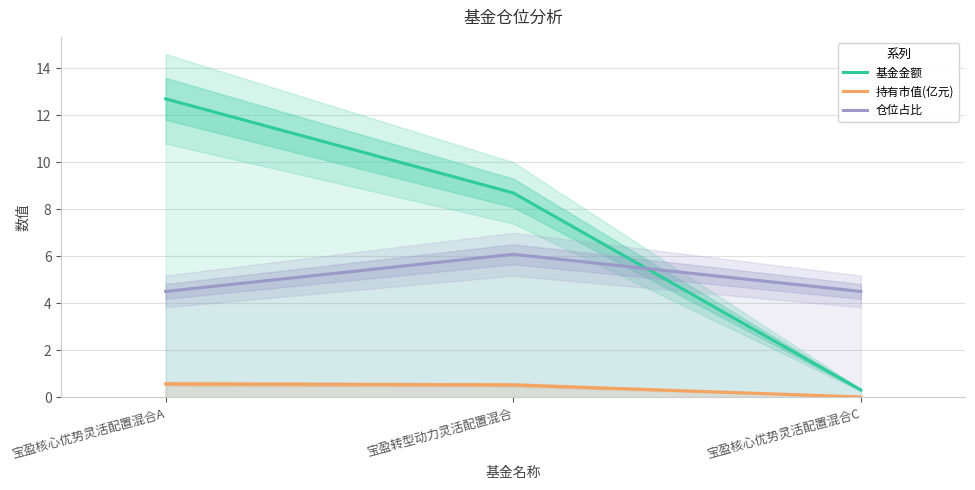

At which label does 仓位占比 reach its minimum?

宝盈核心优势灵活配置混合A